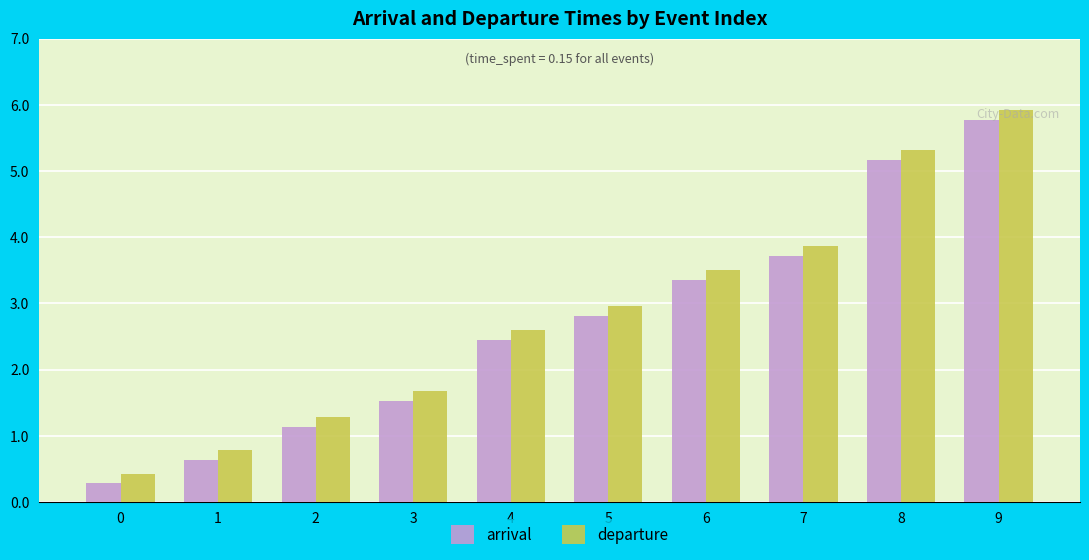

At which label is departure closest to 3?

5